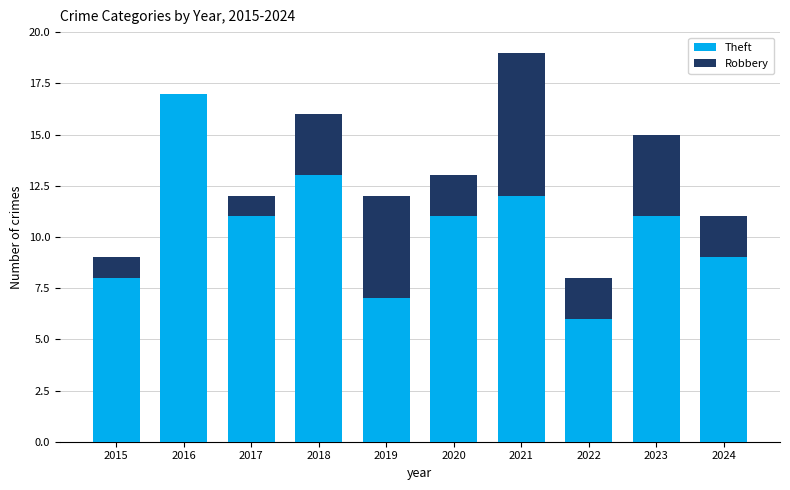

The Theft series shows 15 at 2023. True or false?

False